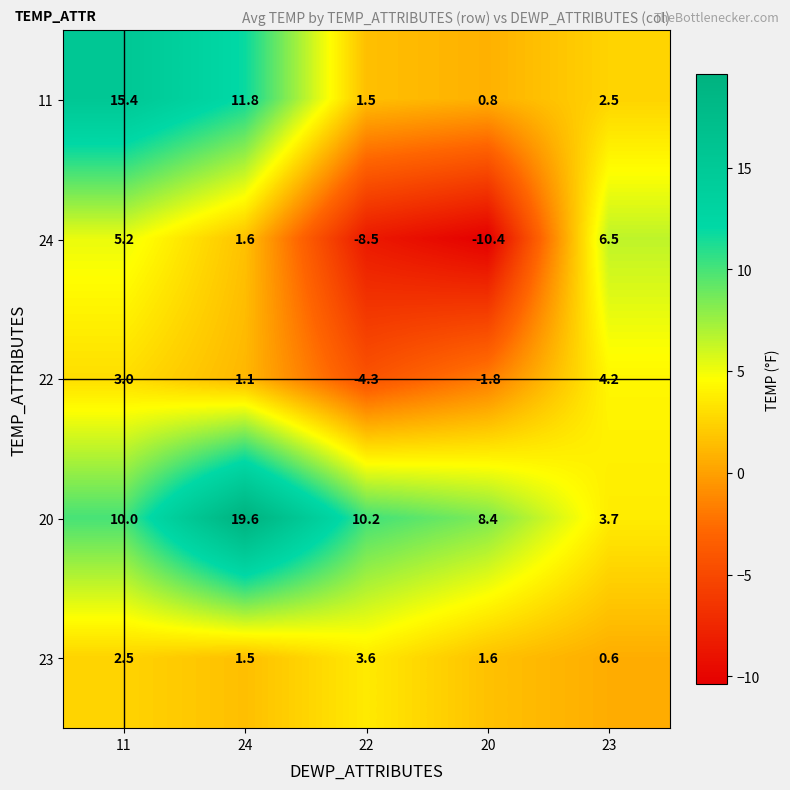

What is the lowest value of the 22 series?

-4.3